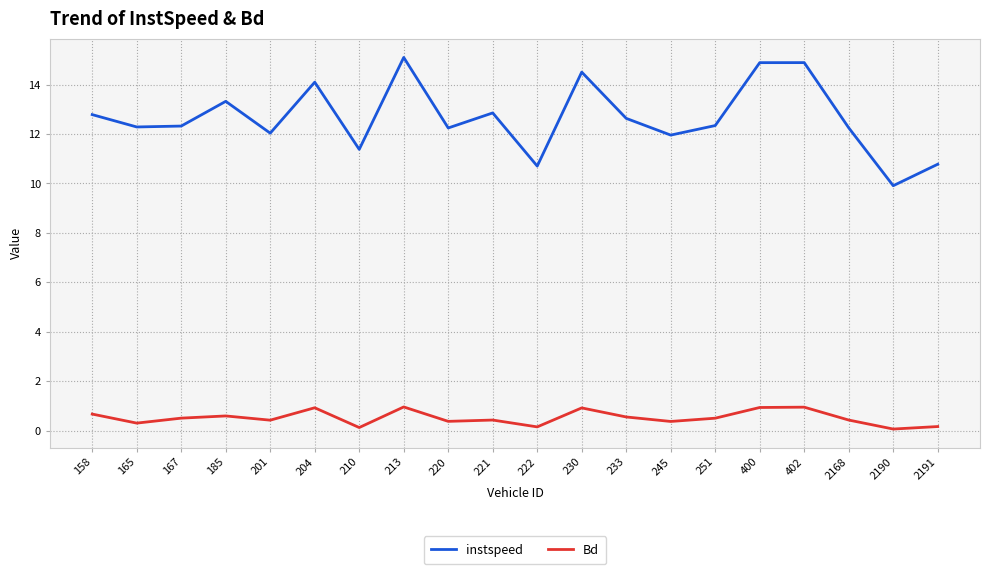

What is the maximum value shown in the chart?

15.1